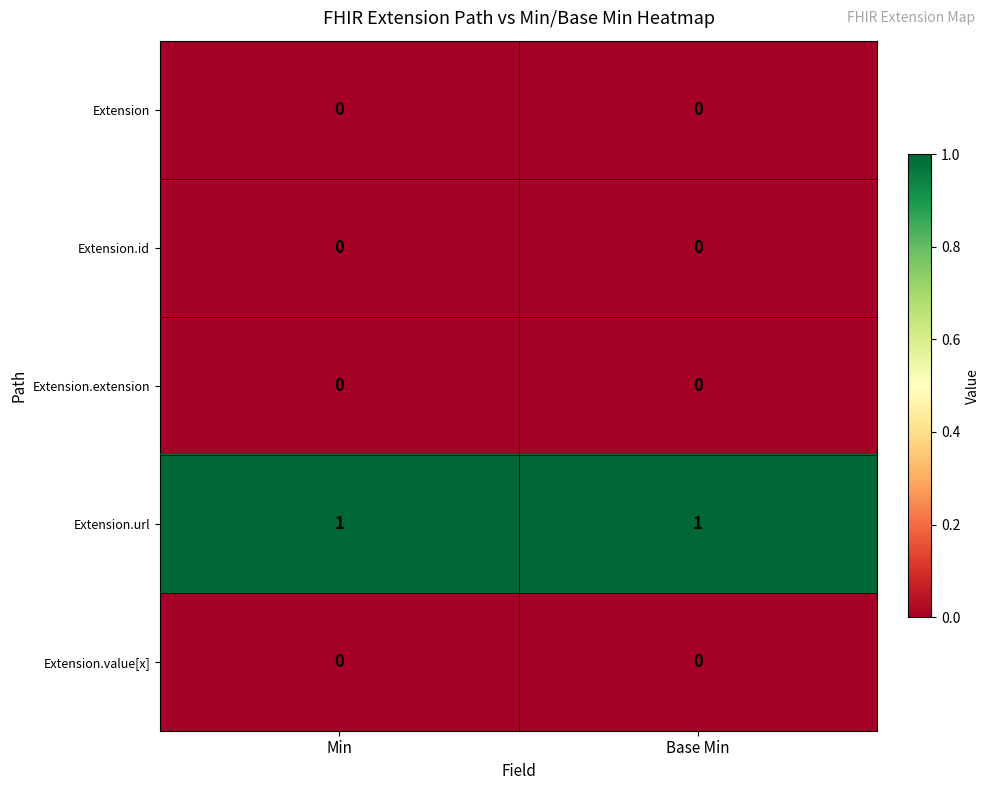

Which series has the largest total across all categories?

Extension.url